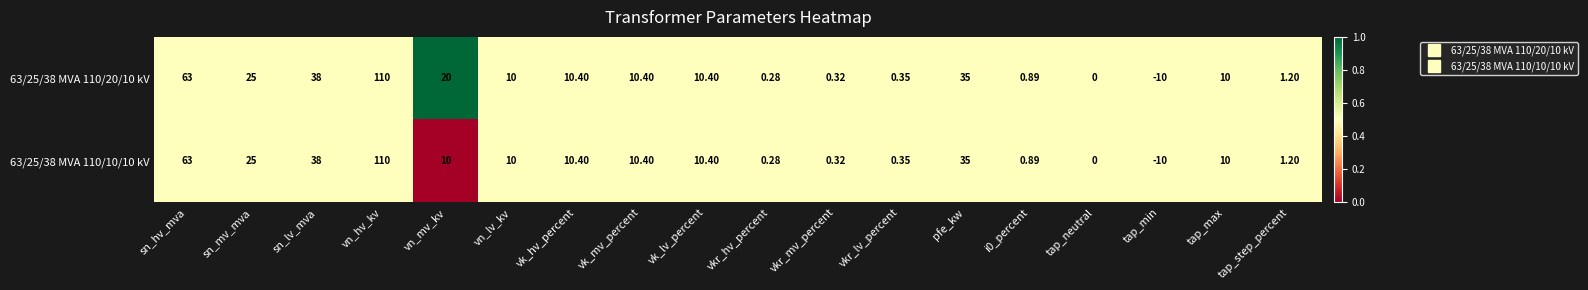

At which category is the sum across all series the highest?

vn_hv_kv